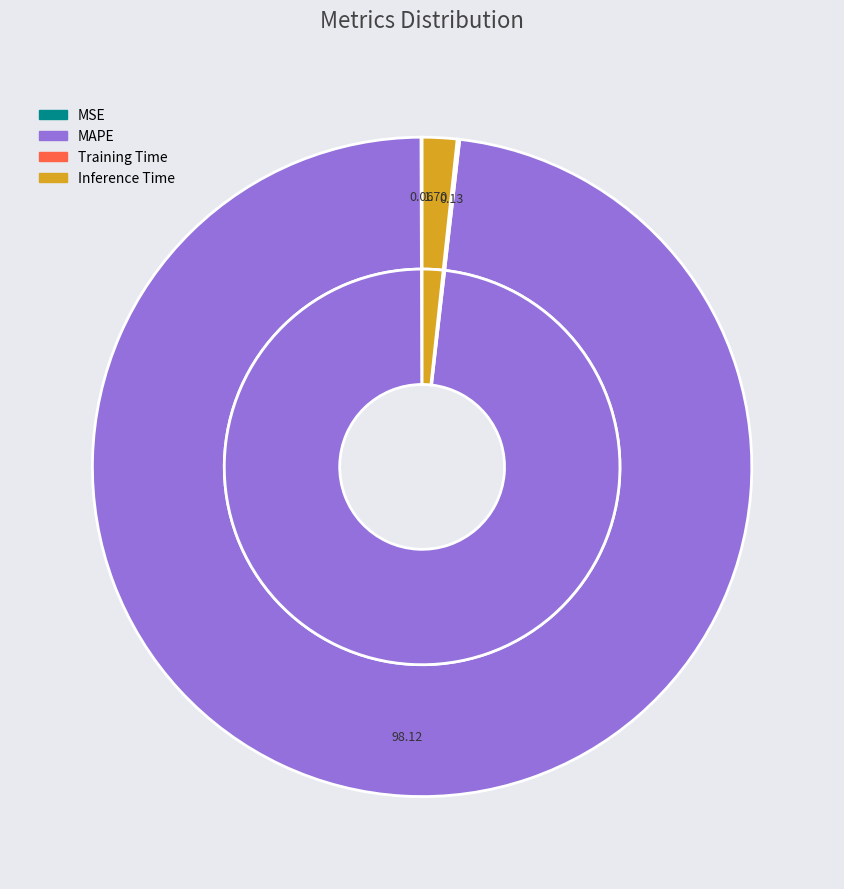

What percentage is NOT represented by MSE?

99.9%